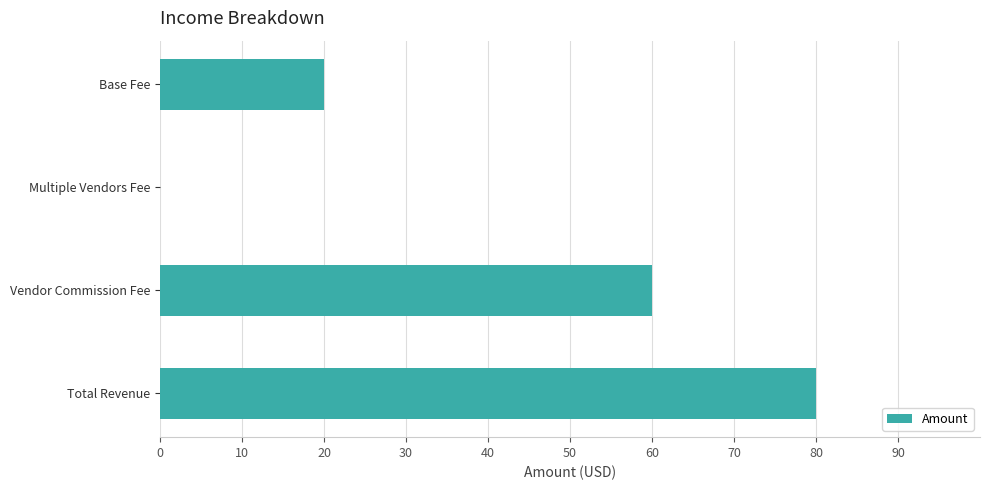

True or false: the data shows 9.1 at Base Fee.

False